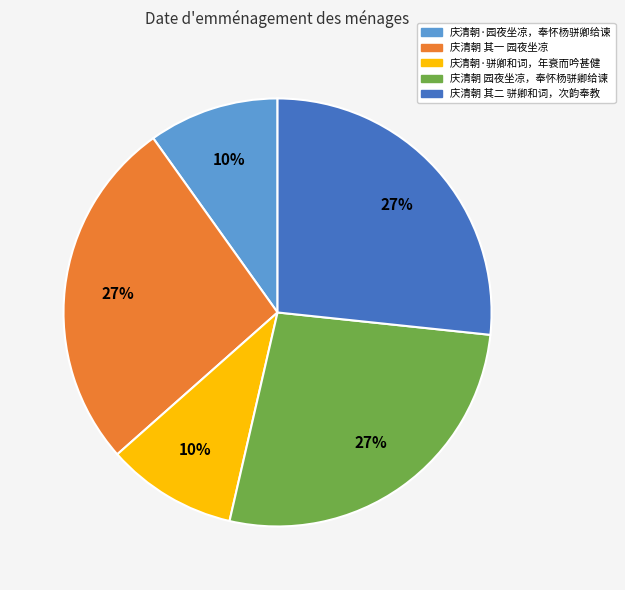

What percentage is the 庆清朝 其一 园夜坐凉 slice, to the nearest percent?

27%